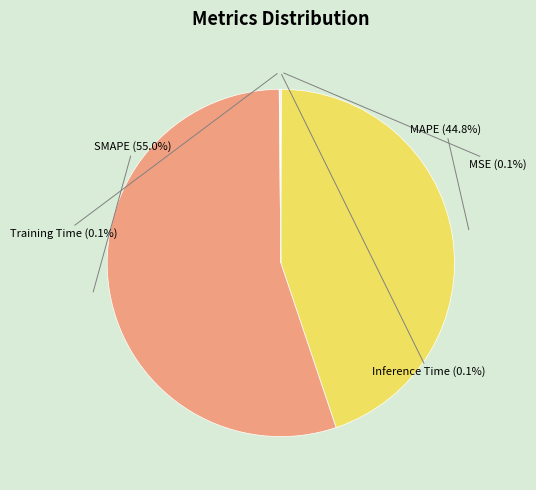

Which slice is the largest?

SMAPE